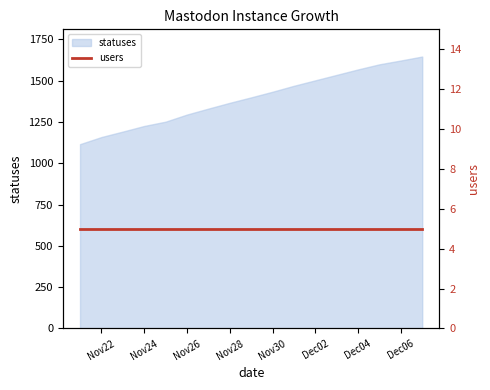

What is the difference between the second highest and second lowest values?

463